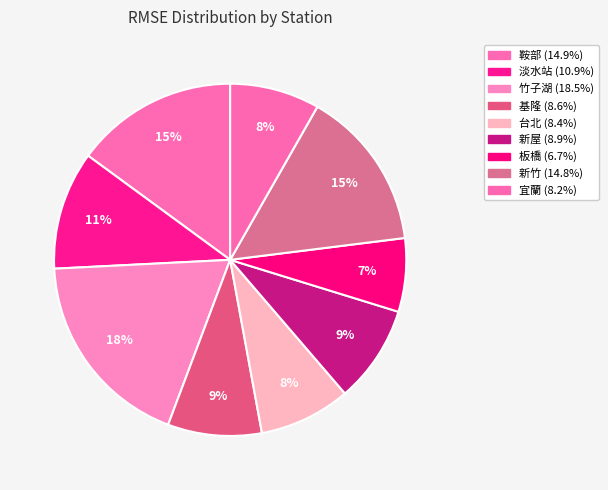

How many segments does this pie chart have?

9